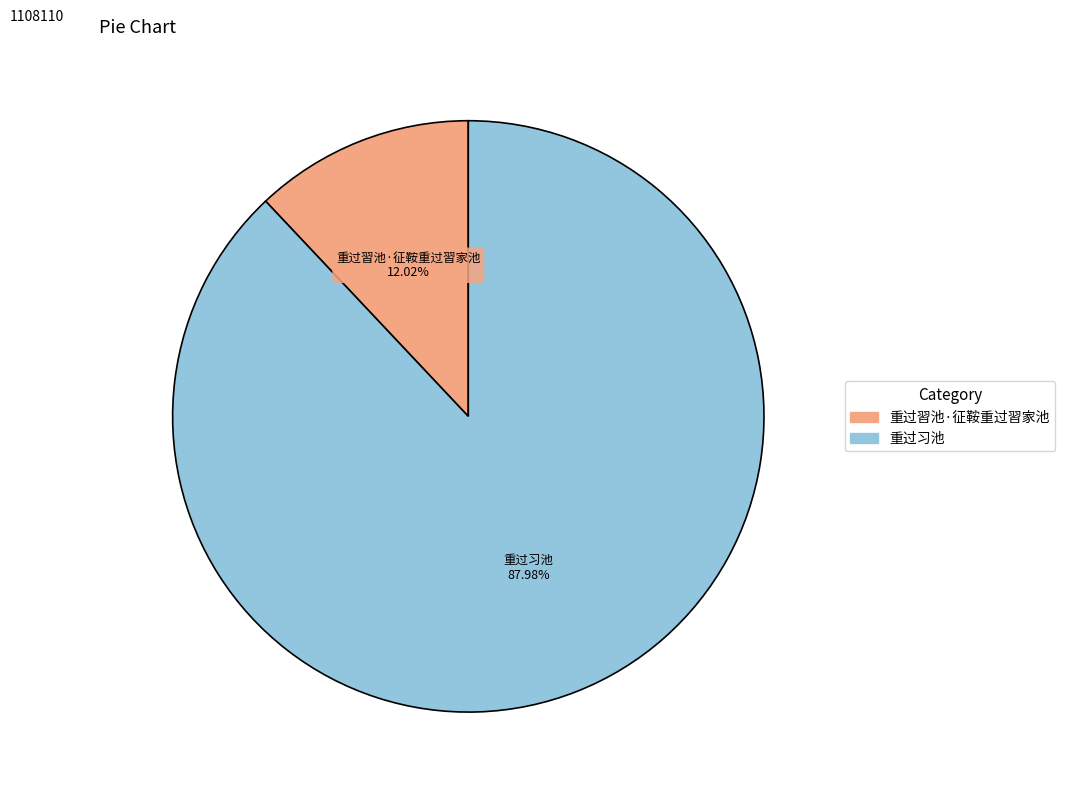

True or false: 重过習池·征鞍重过習家池 accounts for 12% of the total.

True